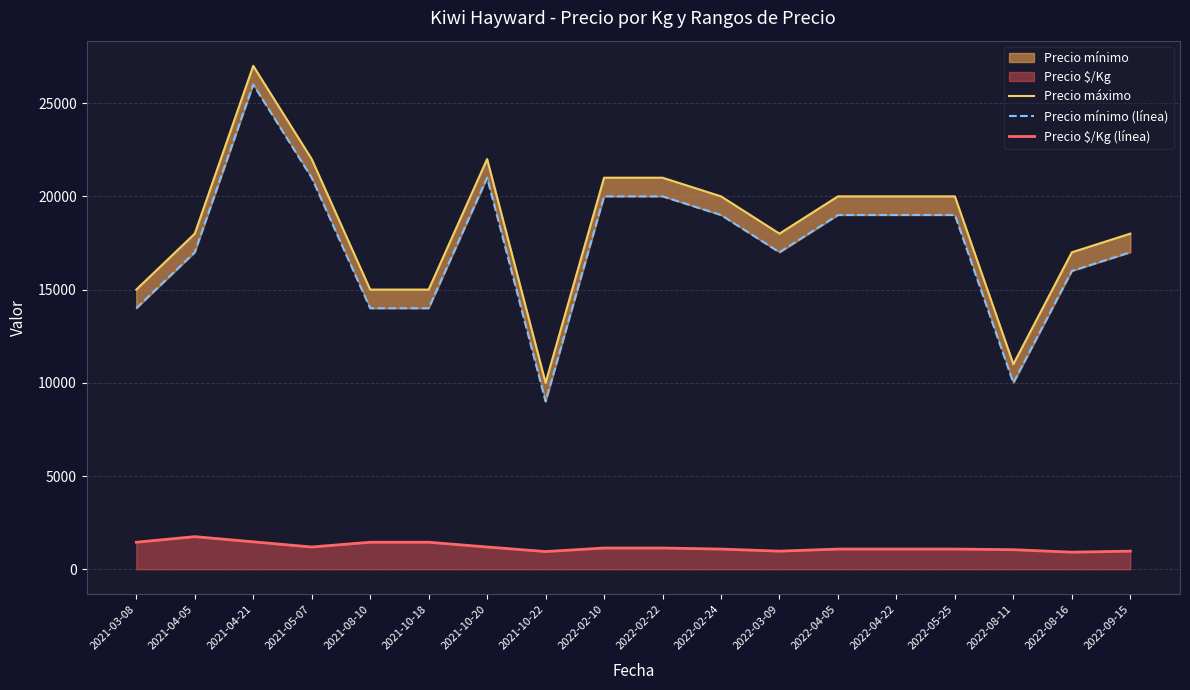

Which series has the largest total across all categories?

Precio máximo